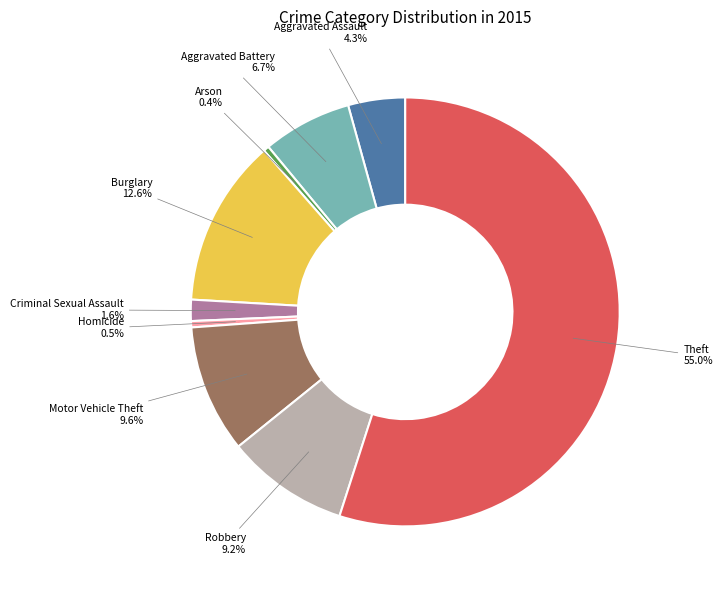

What percentage do Robbery and Criminal Sexual Assault together represent?

10.8%